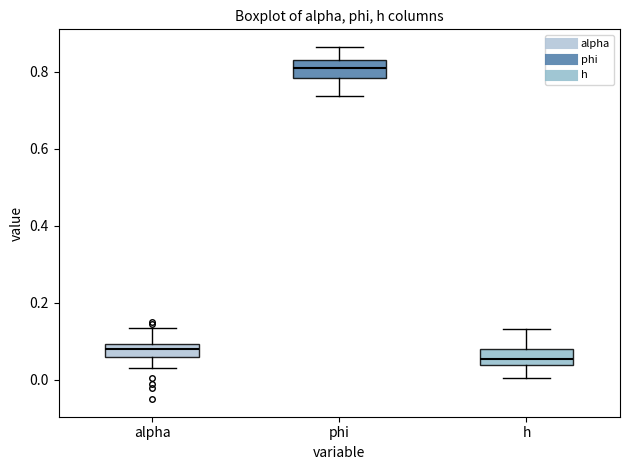

Which box's median line is the lowest?

h